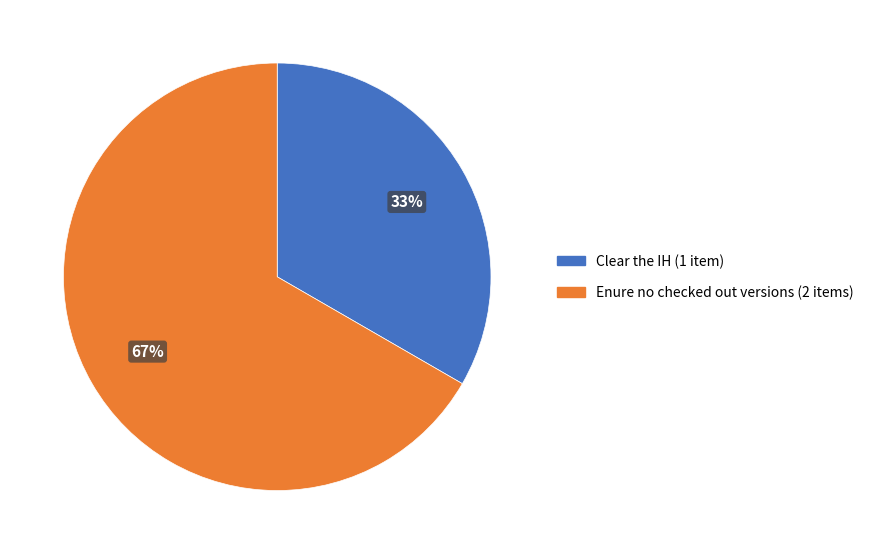

Rank the categories by value from lowest to highest.

Clear the IH, Enure no checked out versions